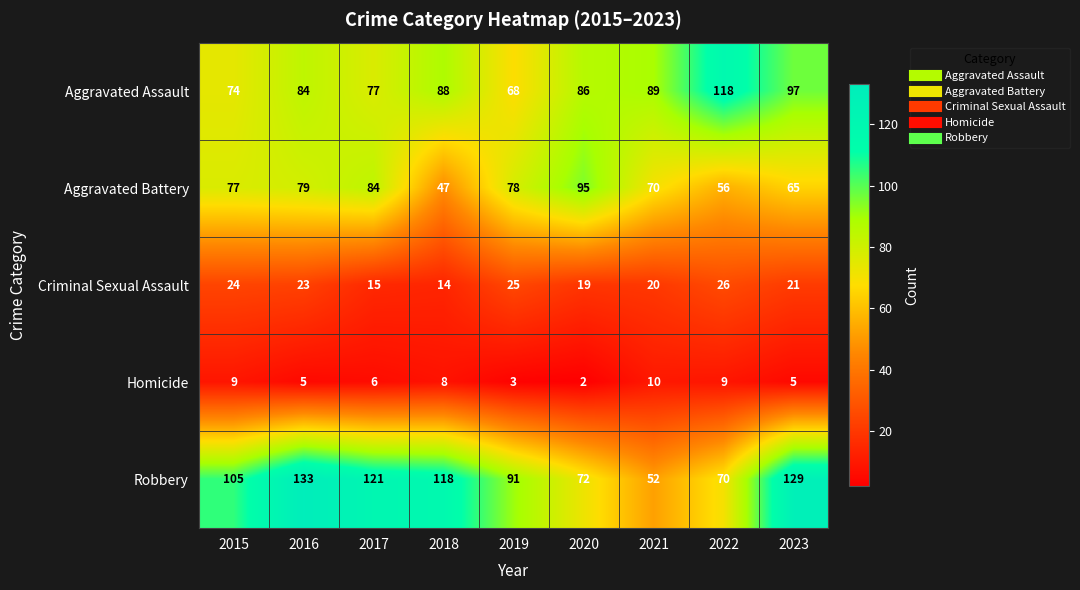

What is the difference between the maximum and minimum values in the Aggravated Battery series?

48